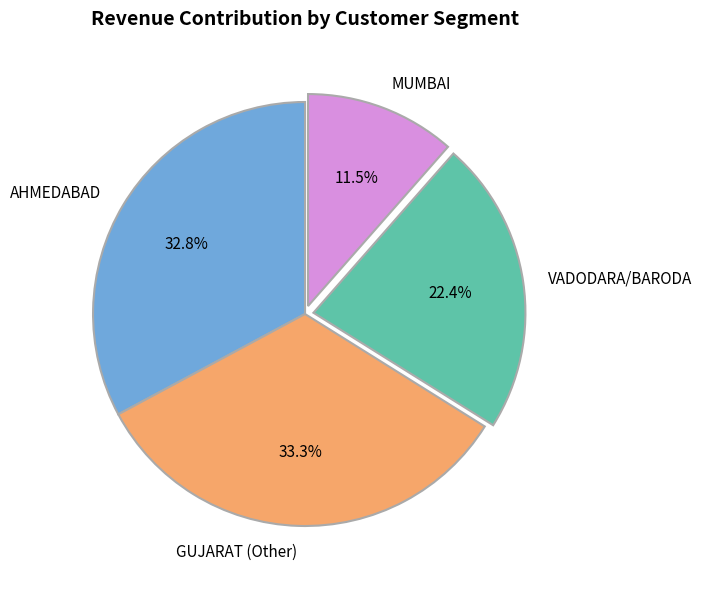

Which slice is the smallest?

MUMBAI